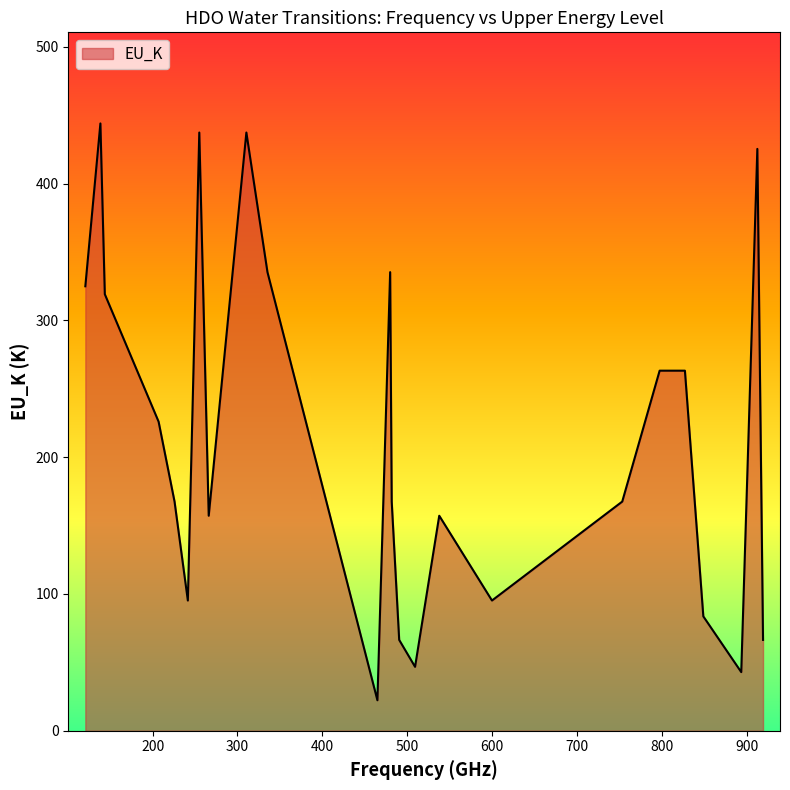

What is the minimum value shown in the chart?

22.3